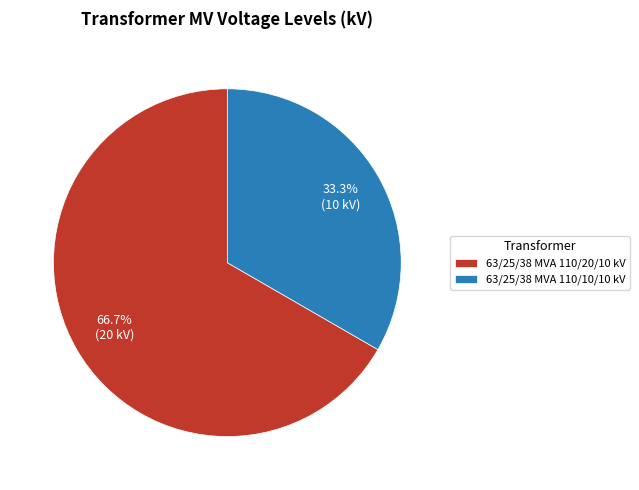

Is it true that 63/25/38 MVA 110/20/10 kV is 55% of the pie?

False